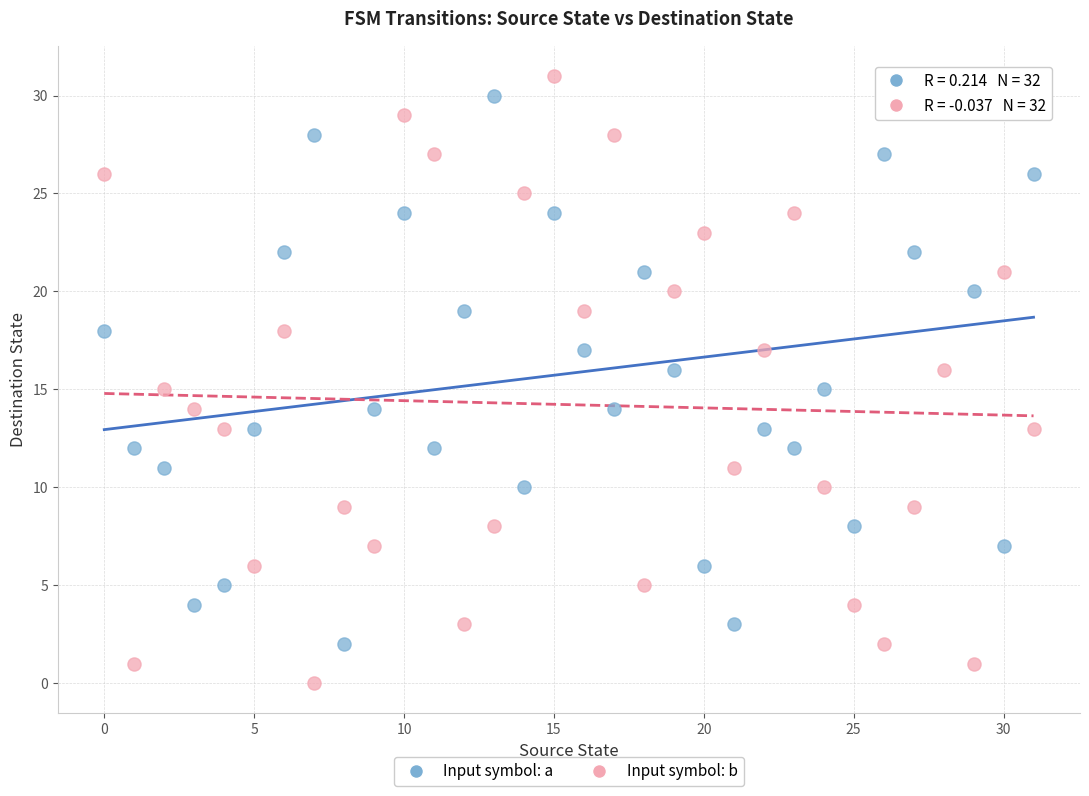

Across all data points, what is the range of Y values (max minus min)?

31